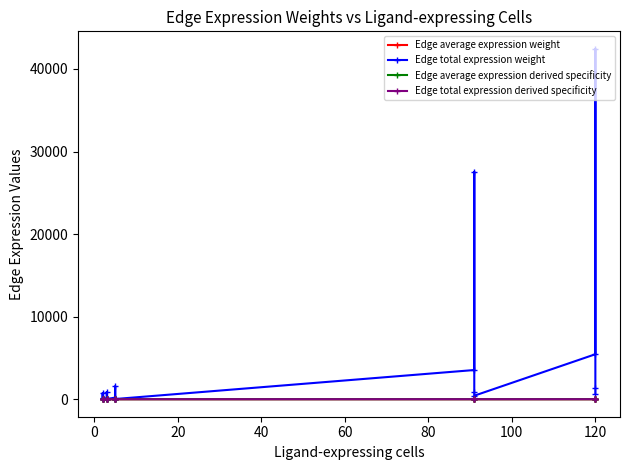

How many series are shown in this chart?

4